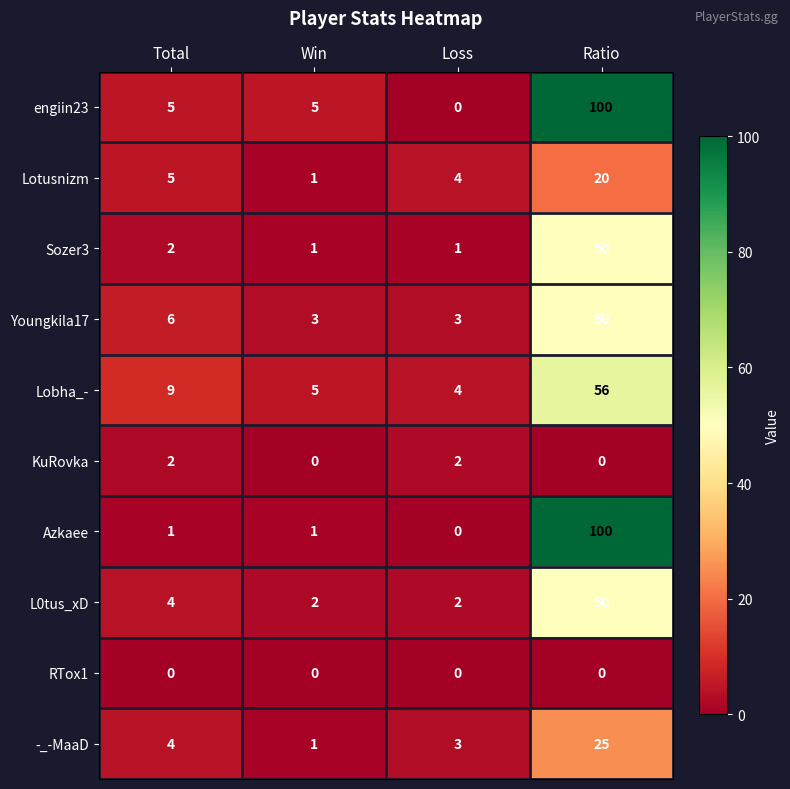

The Youngkila17 series shows 3 at Win. True or false?

True